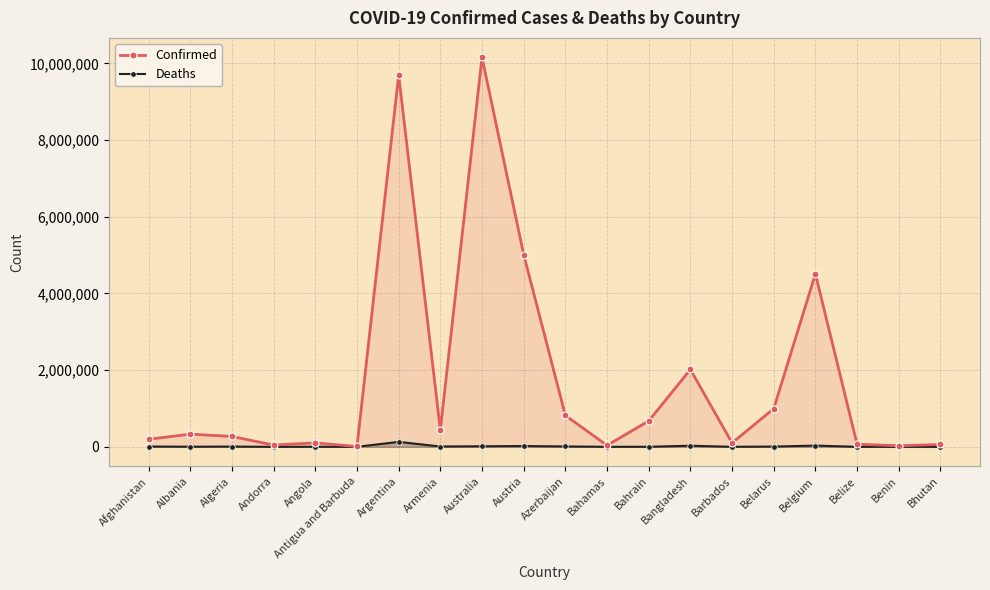

Reading left to right, transcribe all the data shown in this chart.

Confirmed: 197066	331459	270599	46147	103131	9008	9697763	439302	10157316	5013900	819338	37187	675460	2017087	102119	994037	4511590	68704	27638	61419
Deaths: 7794	3586	6879	155	1917	145	129830	8669	14749	20670	9884	833	1519	29339	559	7118	32625	680	163	21